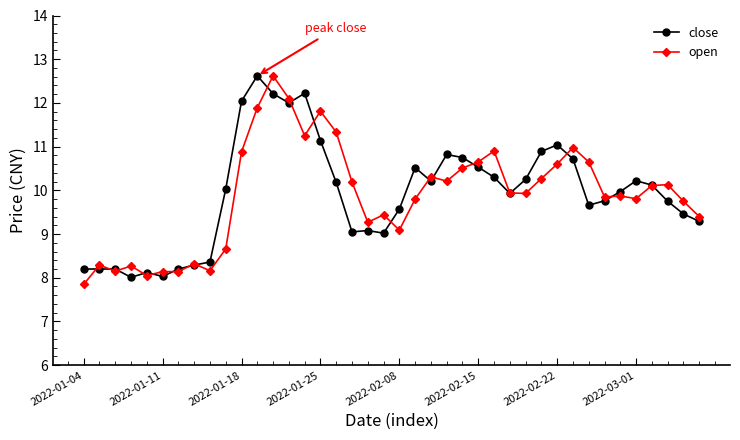

True or false: open has more than 1 points higher than both neighbors.

True